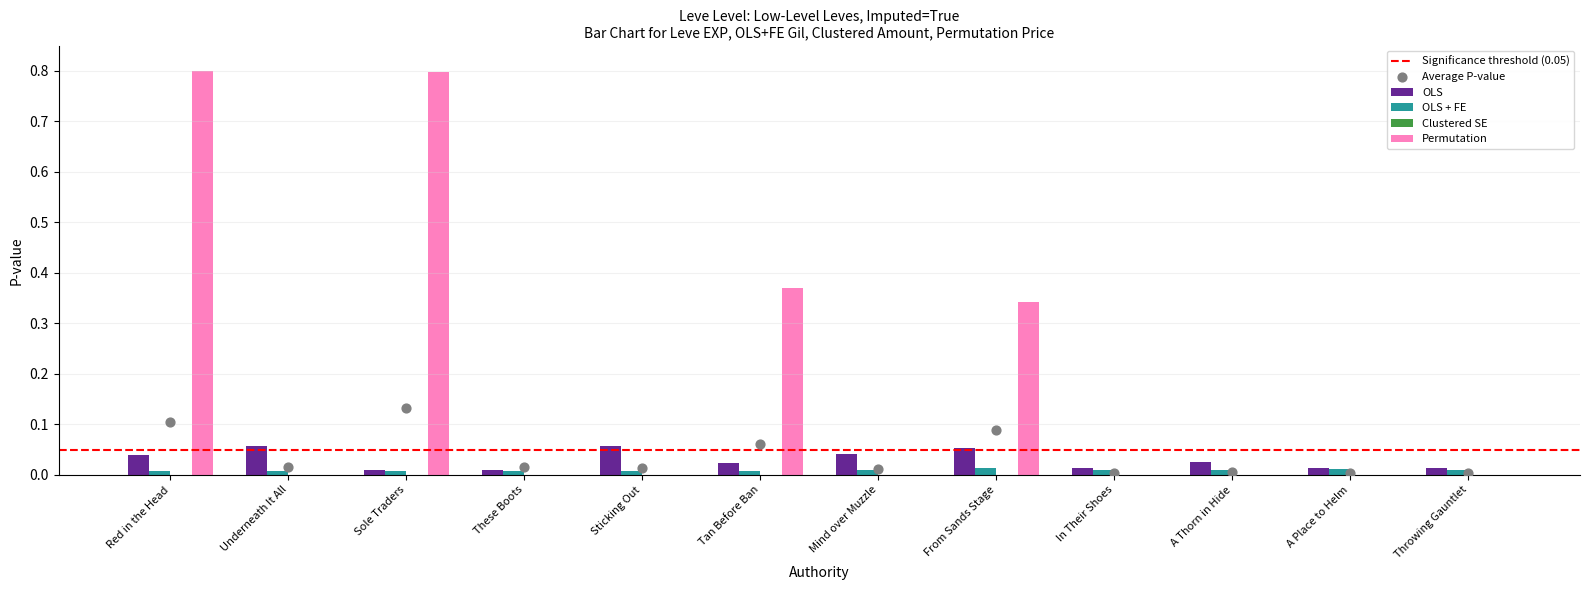

Which series has the widest spread of Y values?

Permutation